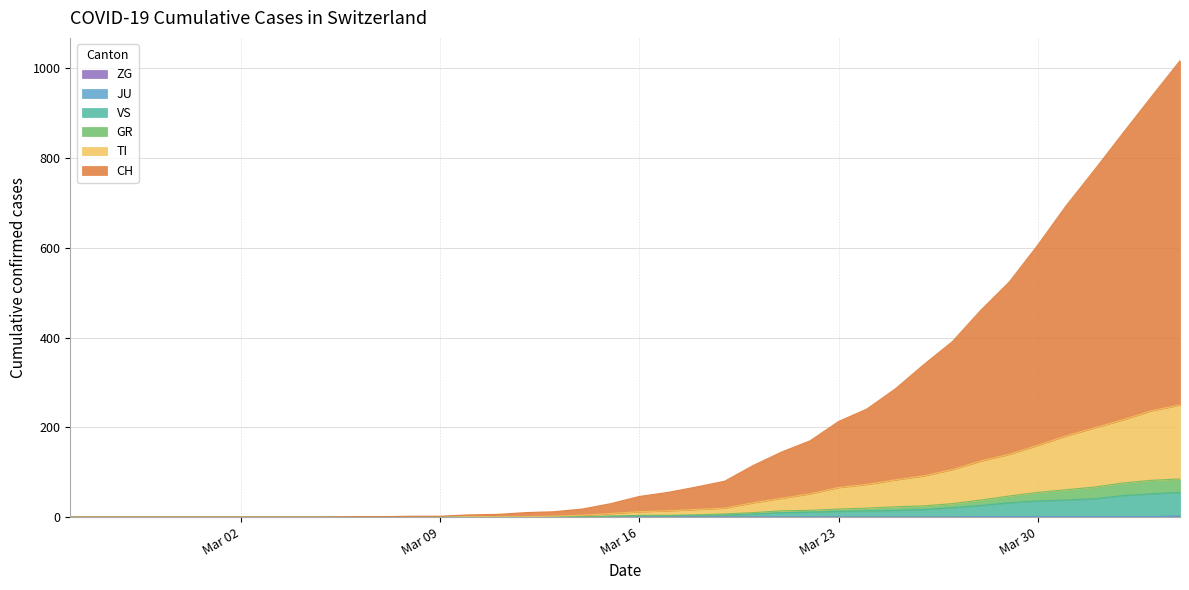

True or false: ZG and TI cross at least once.

False